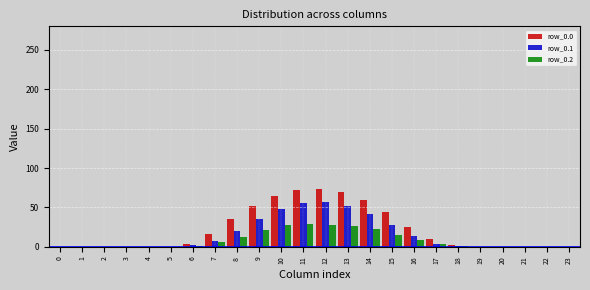

What is the sum of all row_0.2 values?

202.0